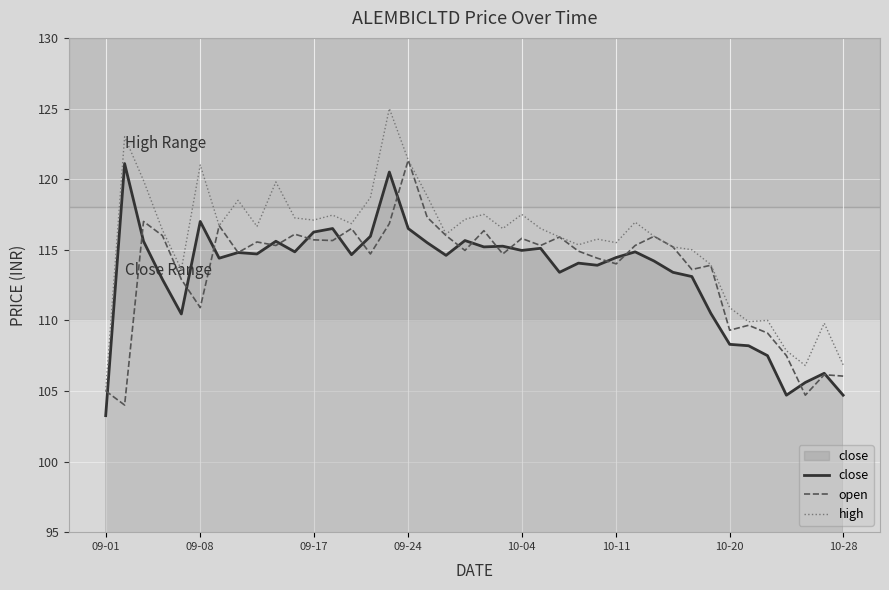

How many series are shown in this chart?

3